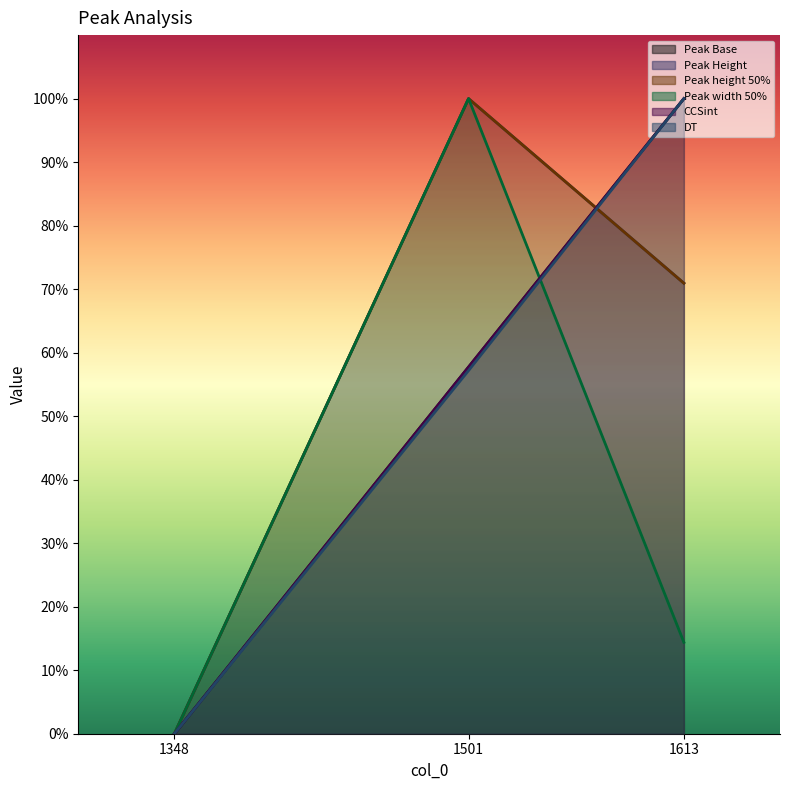

Rank the categories by Peak Base value from lowest to highest.

1348, 1501, 1613